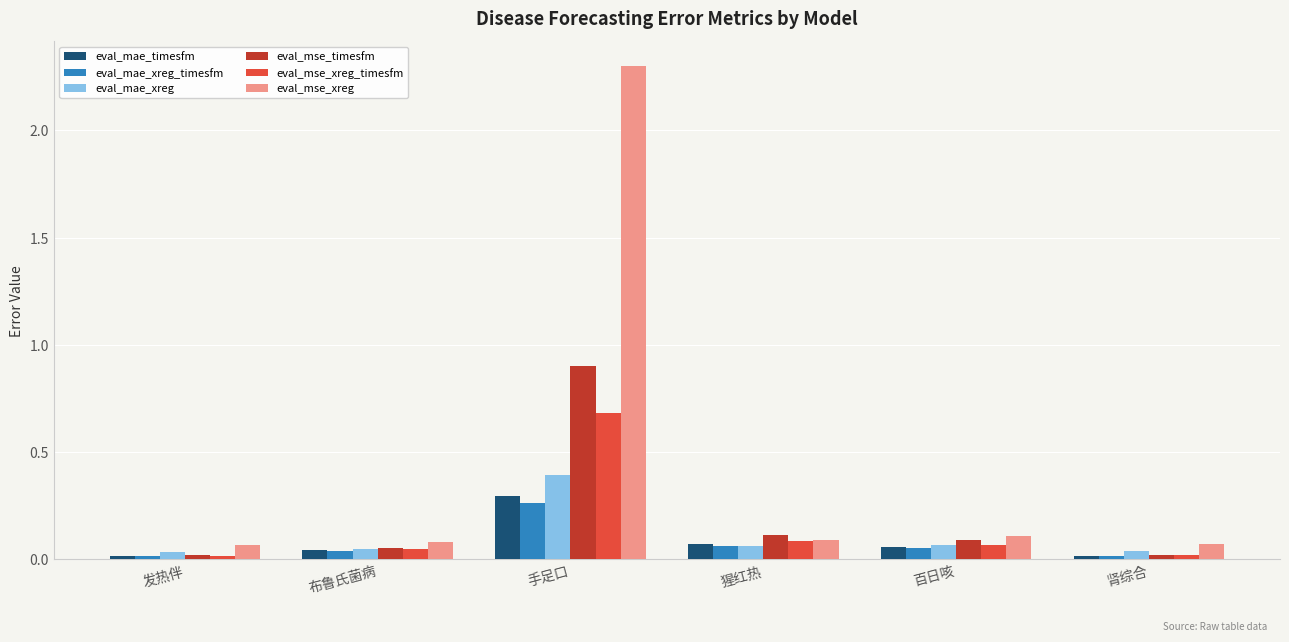

What is the label of the 3rd bar from the left?

手足口